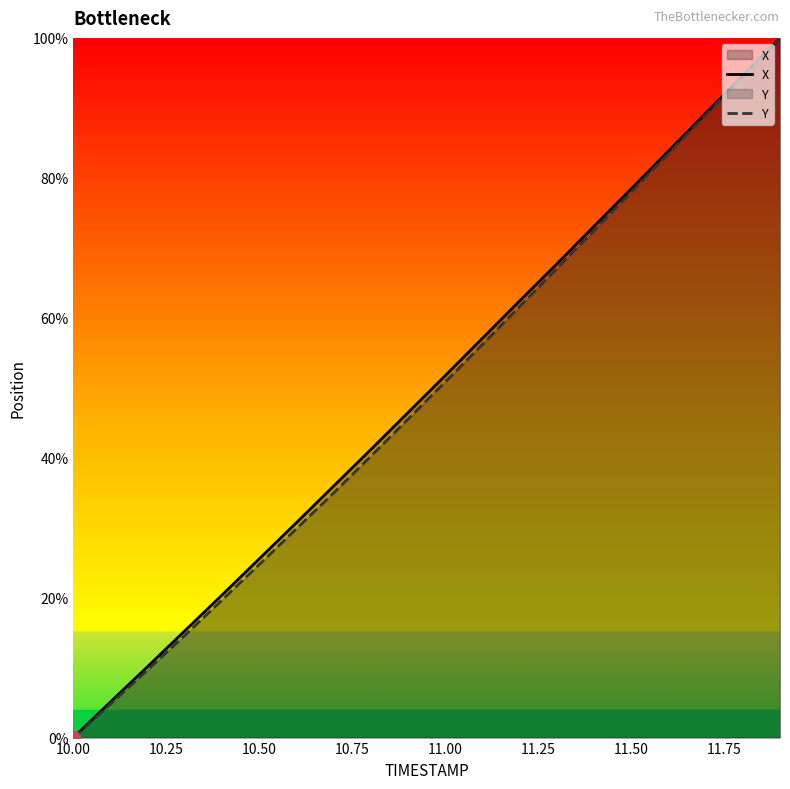

What is the difference between the maximum and minimum values in the X series?

100.0